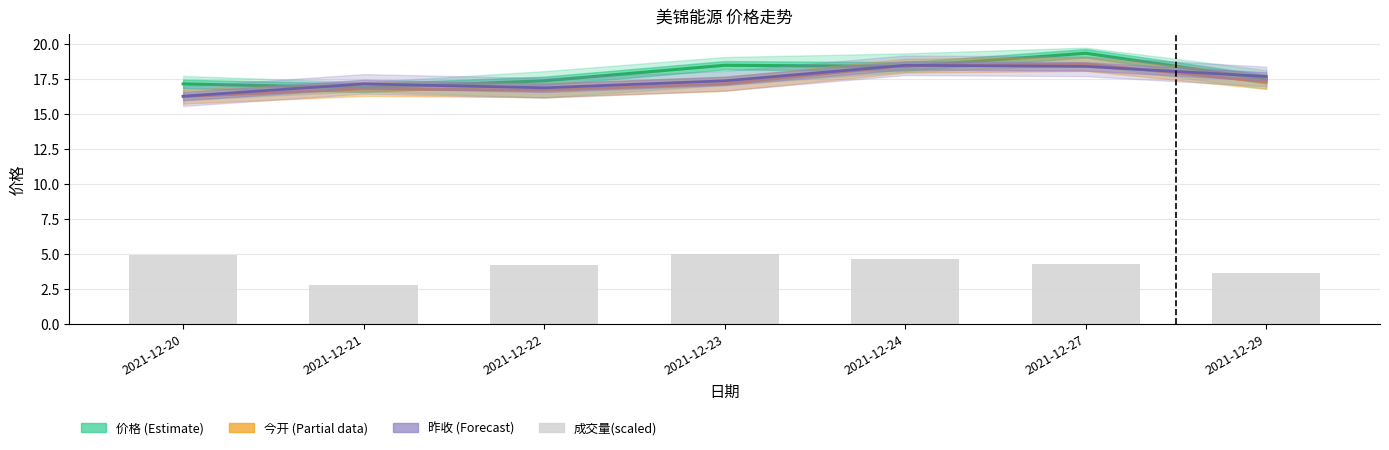

What is the difference between the maximum and second lowest values in the 昨收 (Forecast) series?

1.6